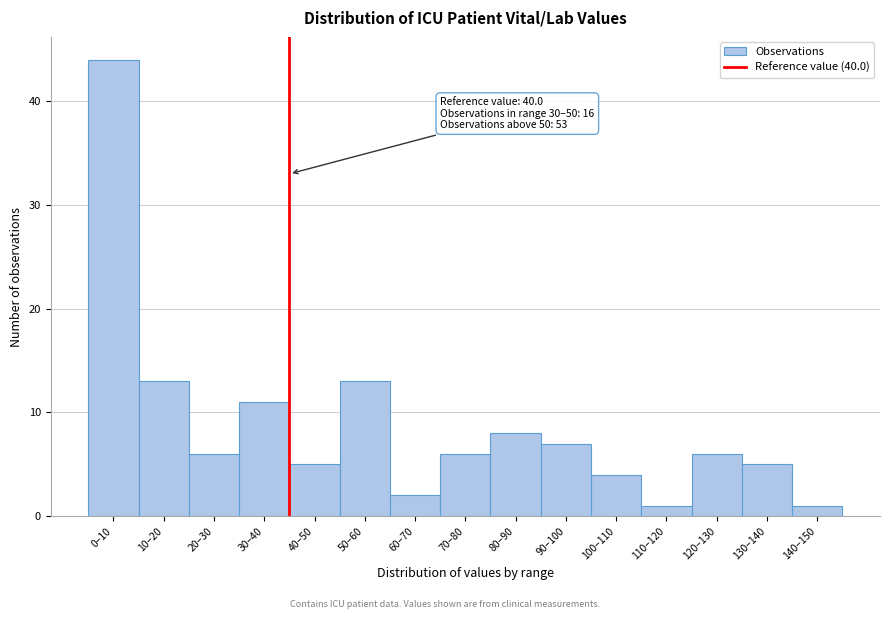

Reading left to right, transcribe all the data shown in this chart.

0–10=44	10–20=13	20–30=6	30–40=11	40–50=5	50–60=13	60–70=2	70–80=6	80–90=8	90–100=7	100–110=4	110–120=1	120–130=6	130–140=5	140–150=1